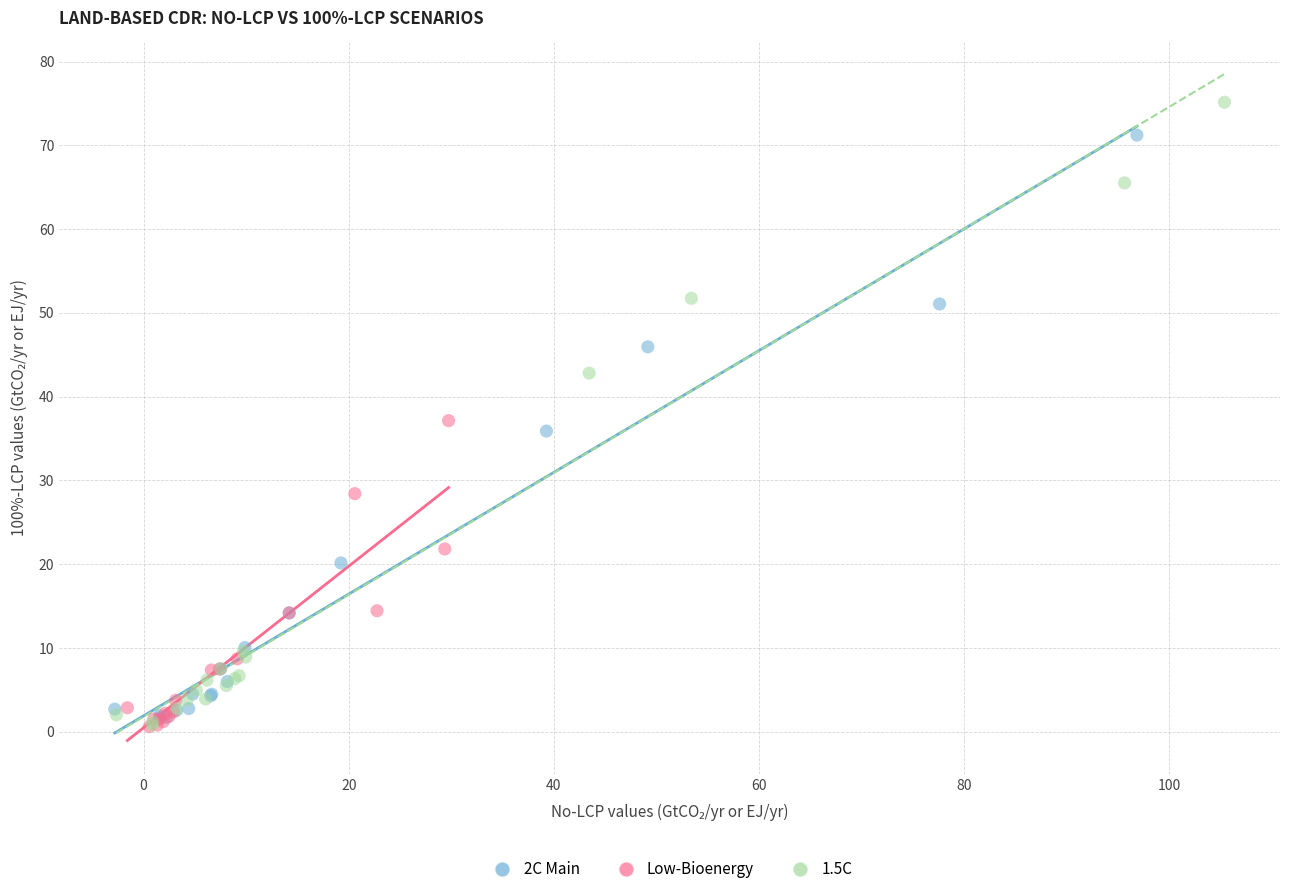

What are all the series names shown in the legend?

2C Main, Low-Bioenergy, 1.5C